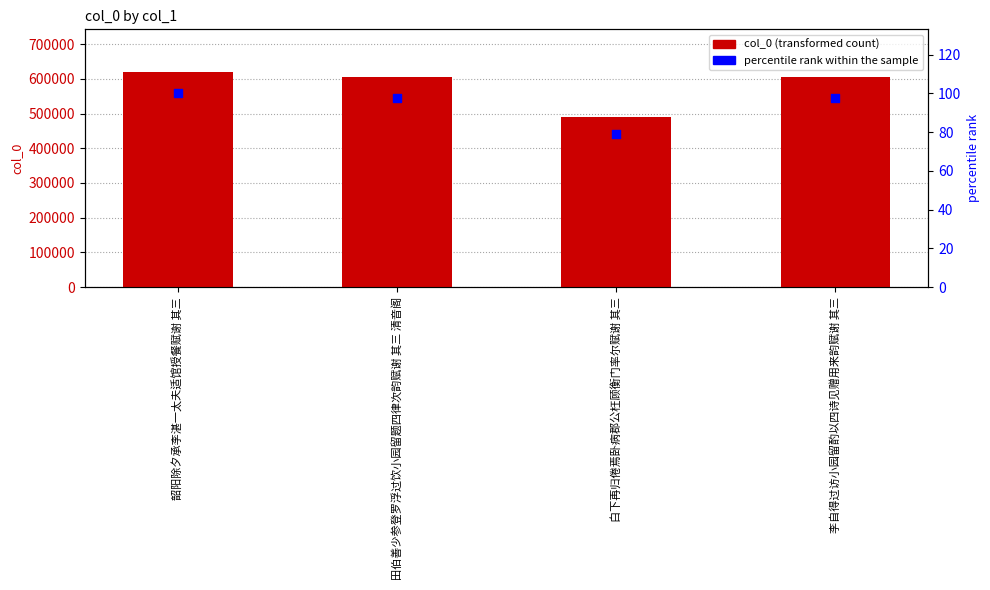

Is the value of percentile rank within the sample at 李自得过访小园留酌以四诗见赠用来韵赋谢 其三 greater than the value of col_0 at 白下再归倦焉卧病郡公枉顾衡门率尔赋谢 其三?

No